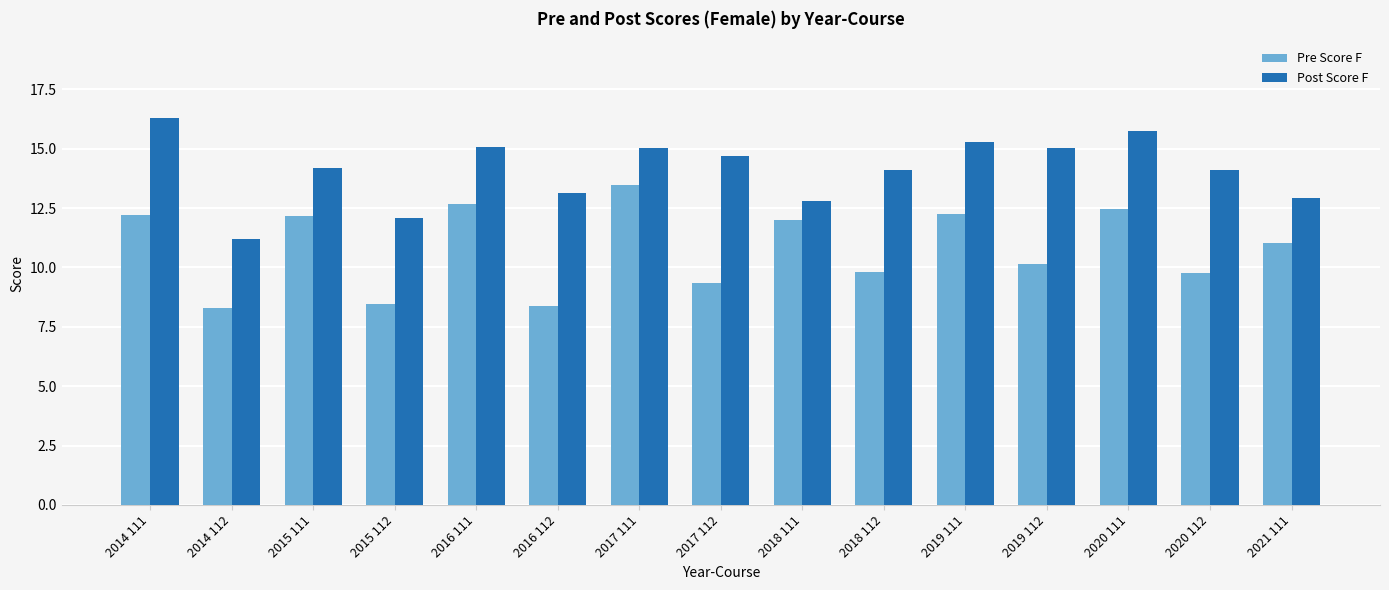

Which series has the largest total across all categories?

Post Score F